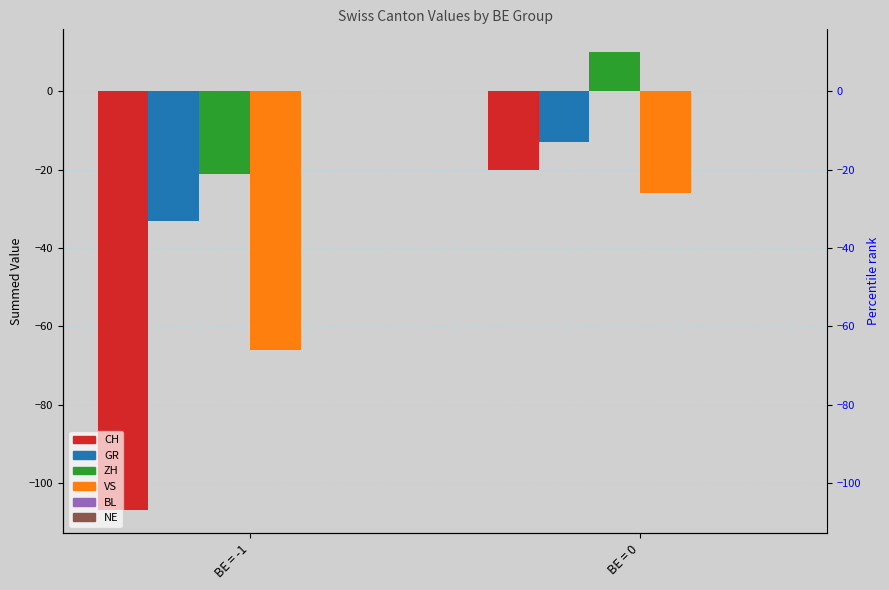

Between BE = 0 and BE = -1, which is larger?

BE = 0